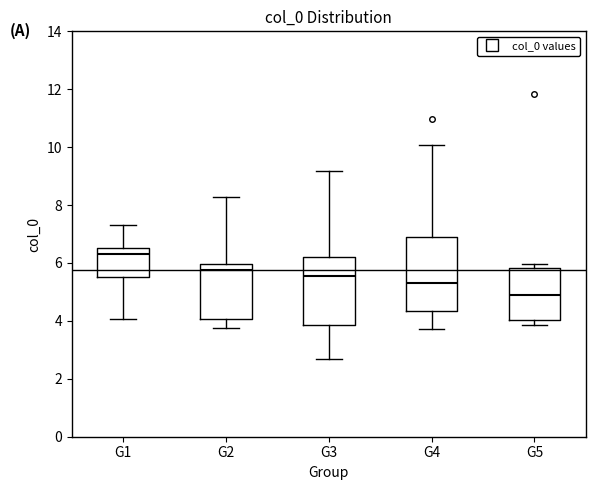

Which box is the tallest, from its lower edge to its upper edge?

G4